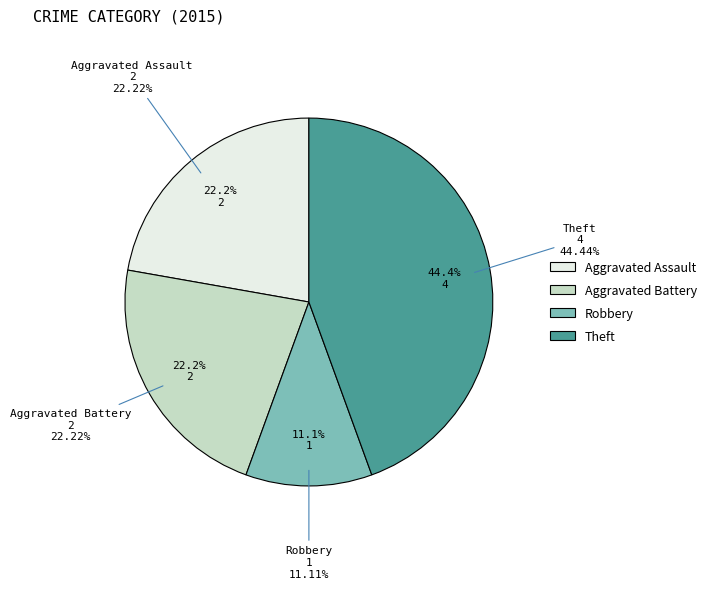

What percentage is NOT represented by Aggravated Battery?

77.8%